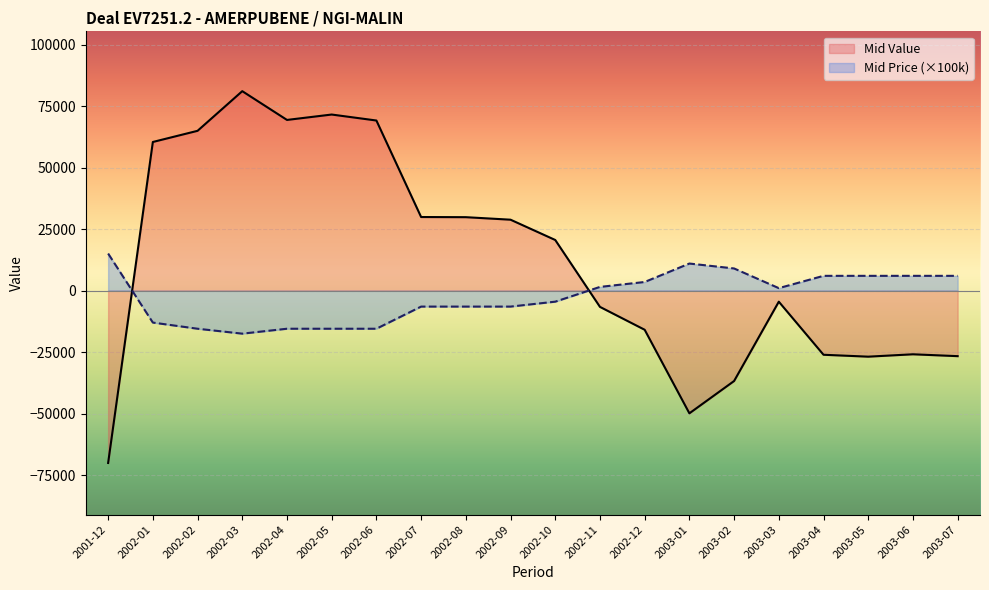

What are all the series names shown in the legend?

Mid Value, Mid Price (×100k)